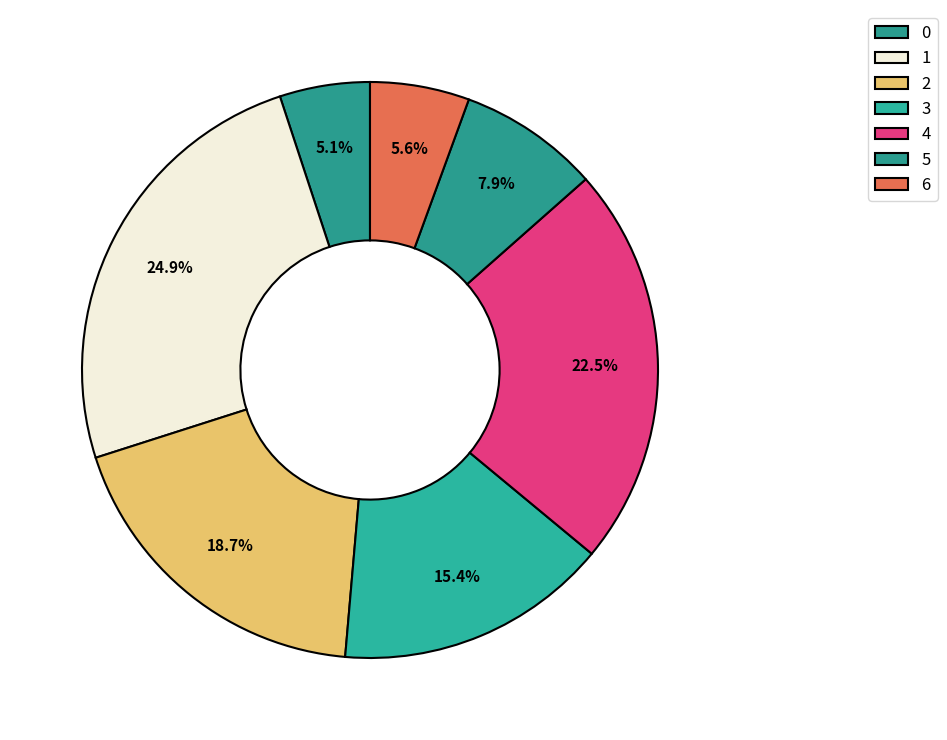

What percentage do 1 and 3 together represent?

40.2%